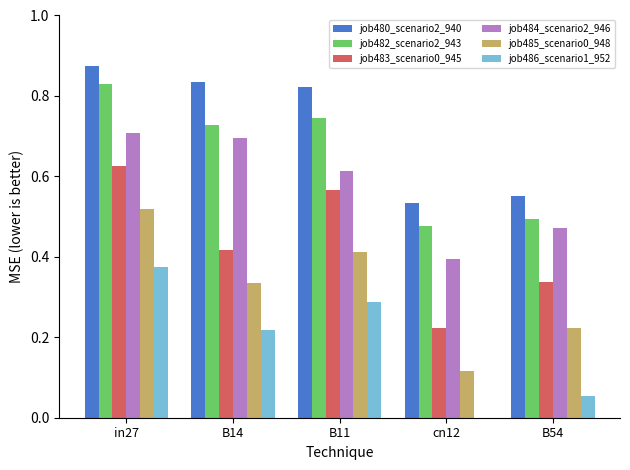

Which series has the largest total across all categories?

job480_scenario2_940